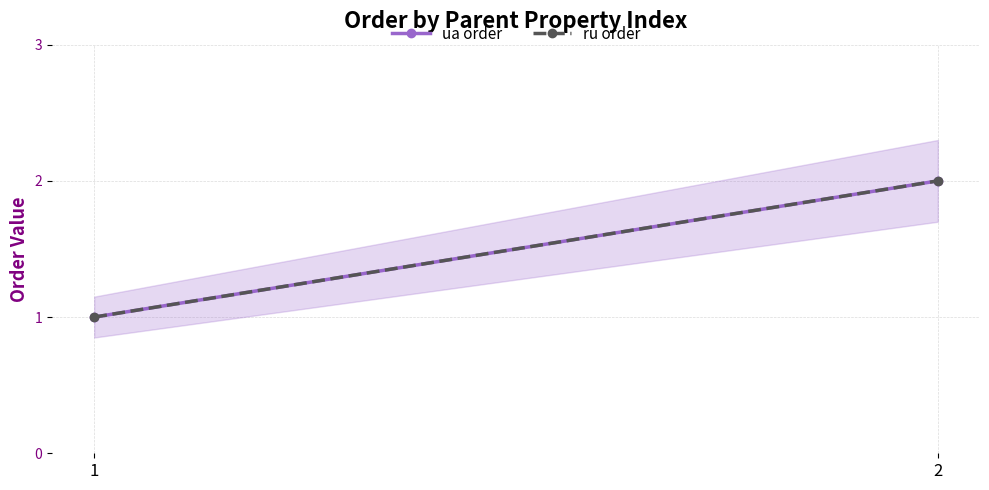

Which has a higher value, 2 or 1?

2